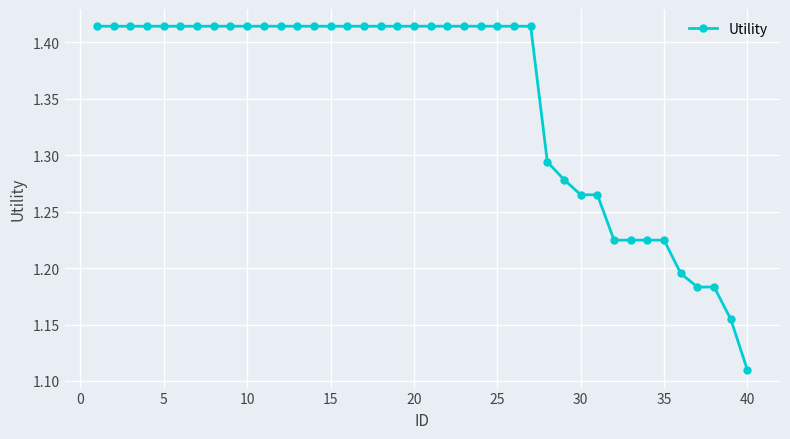

How many values are between 1 and 2?

40